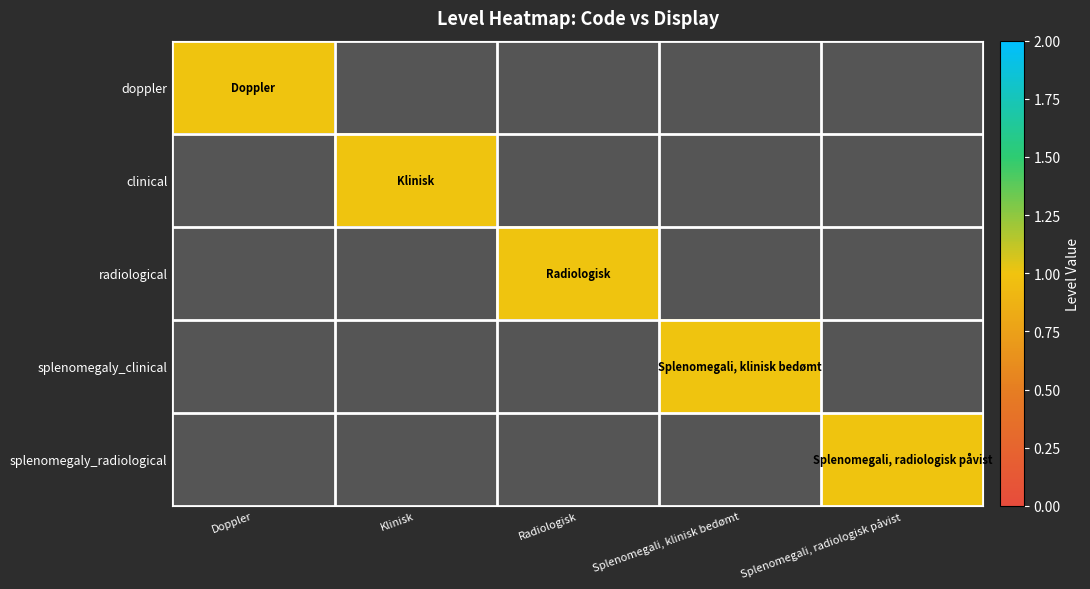

Which series has the largest total across all categories?

doppler